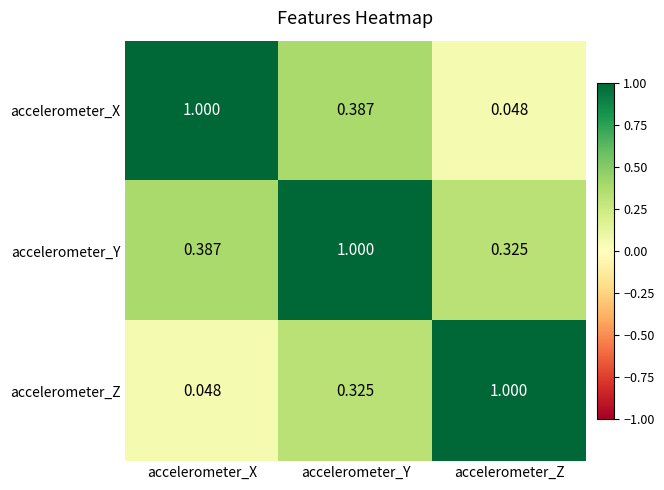

At which label does accelerometer_X reach its minimum?

accelerometer_Z